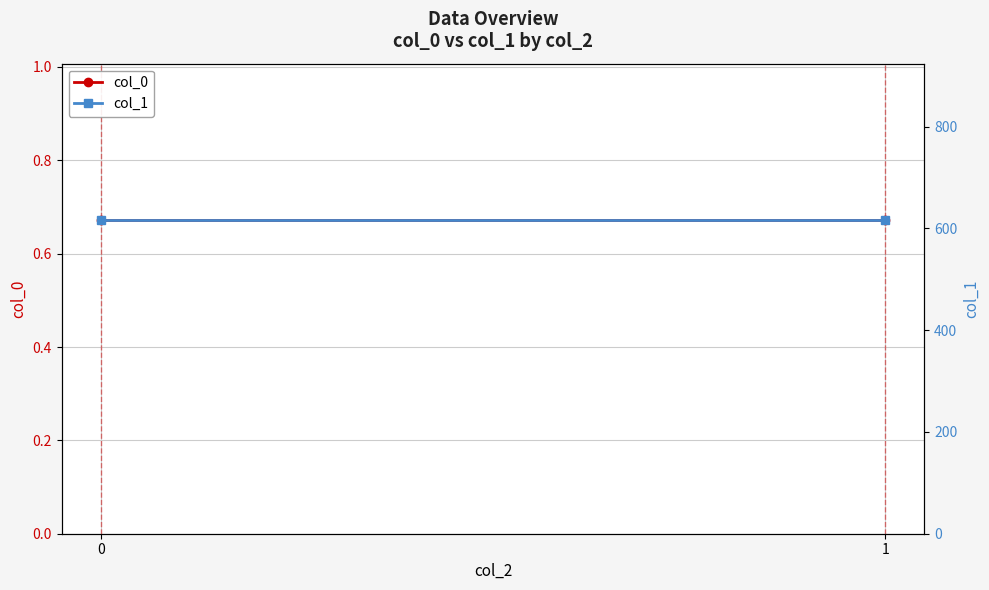

What is the value of the col_1 point at the 1st from the left?

615.7